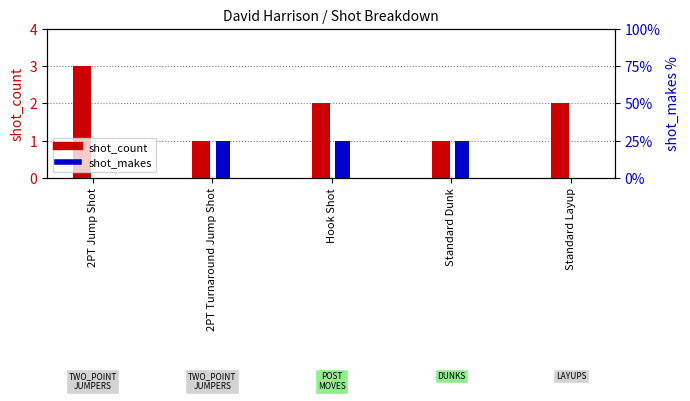

Which series has the largest total across all categories?

shot_count